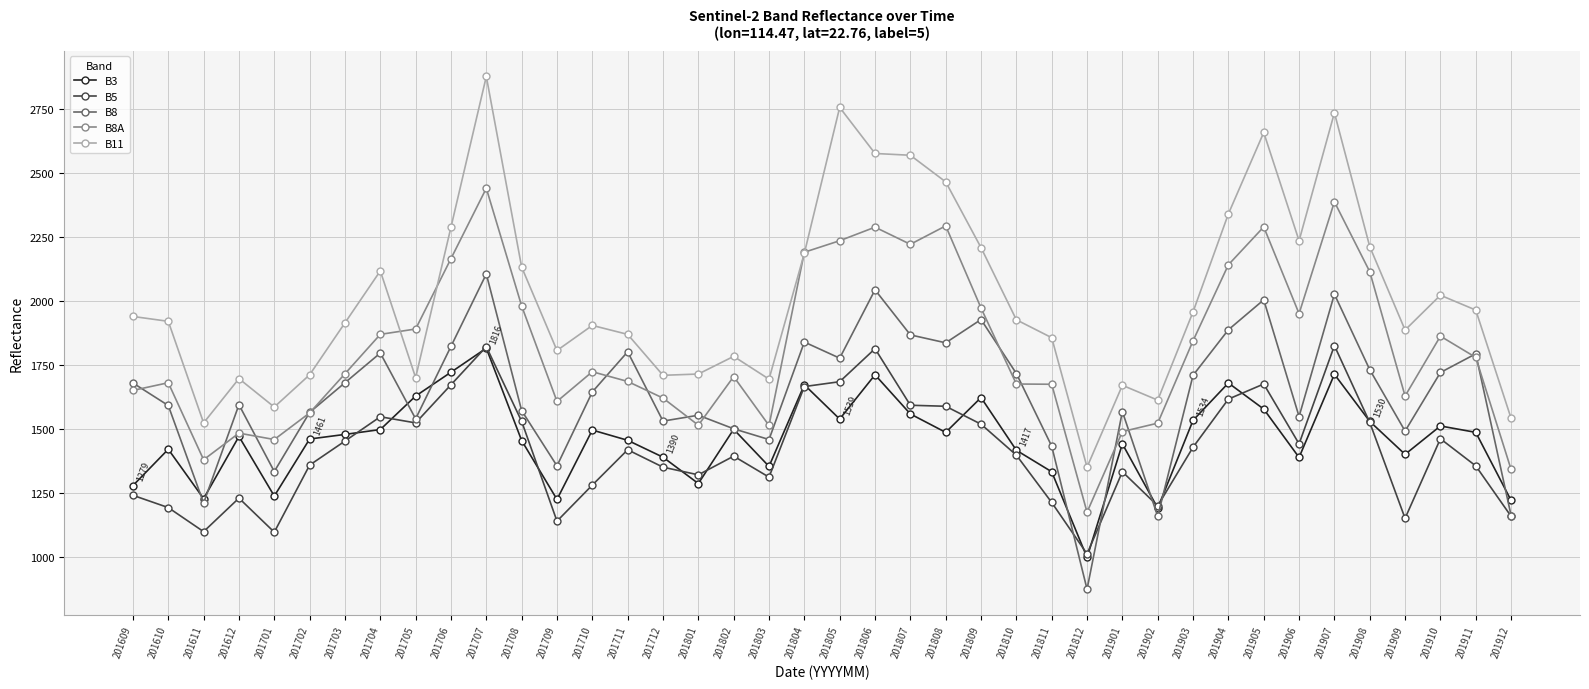

What is the maximum value for B11?

2878